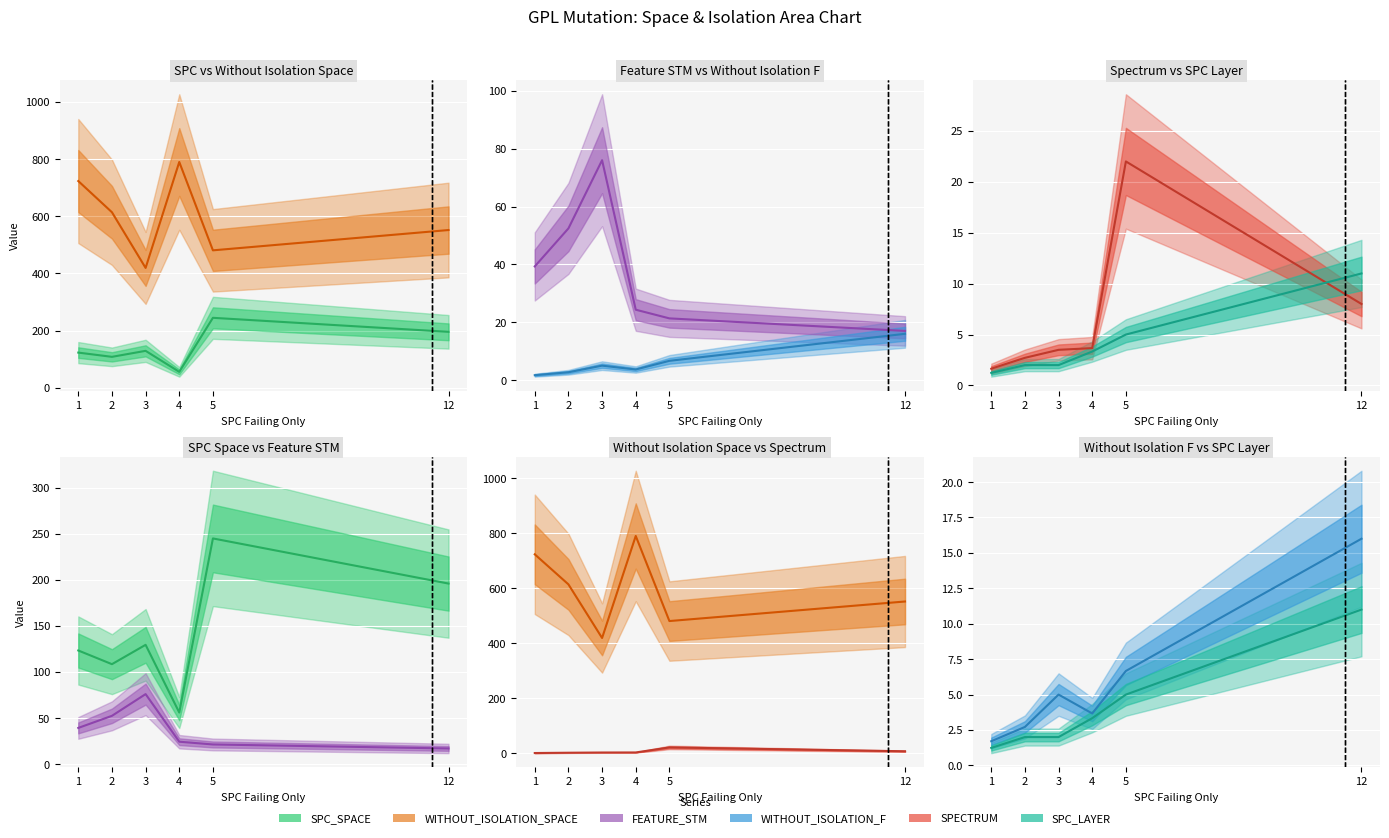

Which label corresponds to the smallest value in the chart?

1